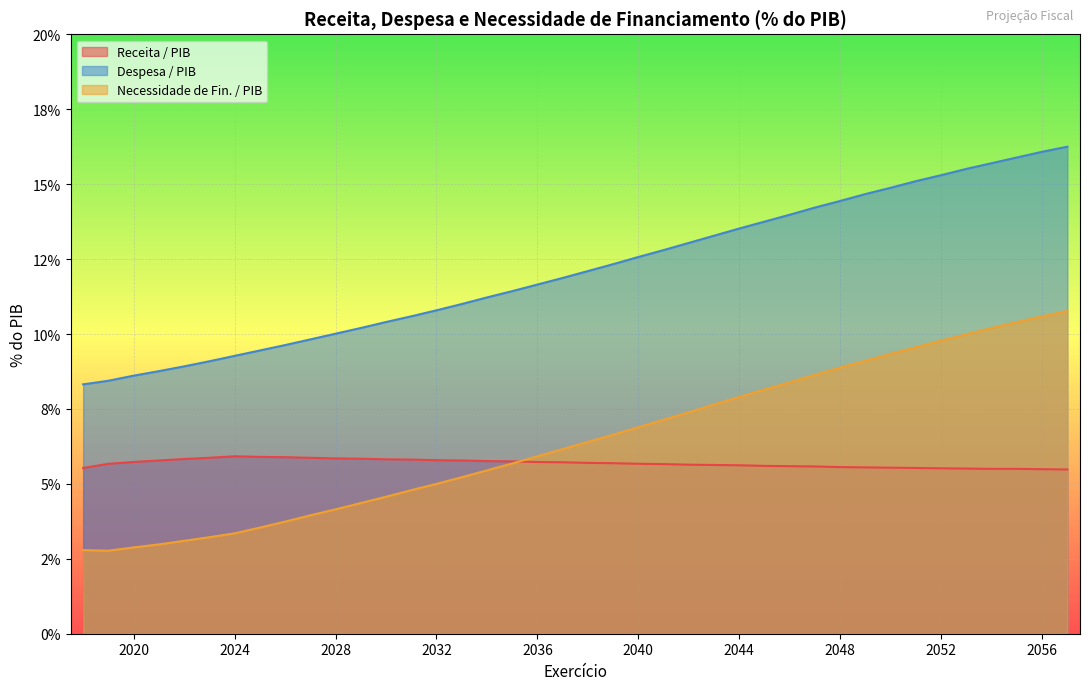

Does the chart display data point markers on the line(s)?

No